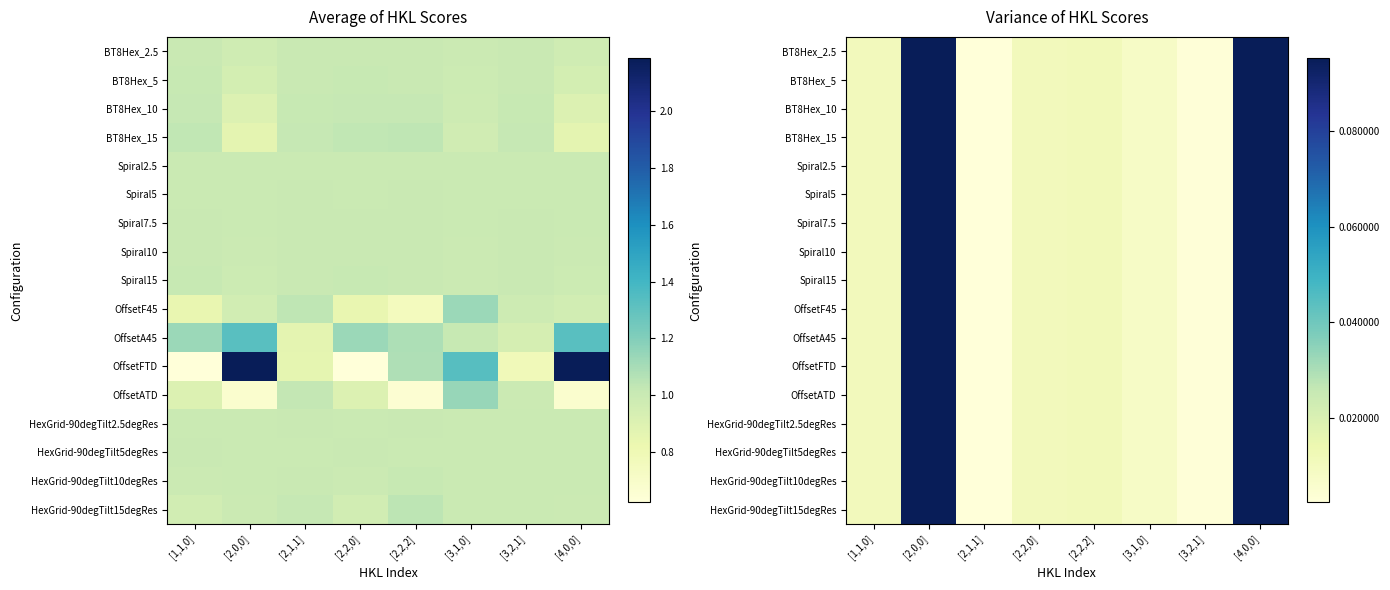

Is it true that BT8Hex_10 equals 0.0 at [1,1,0]?

False